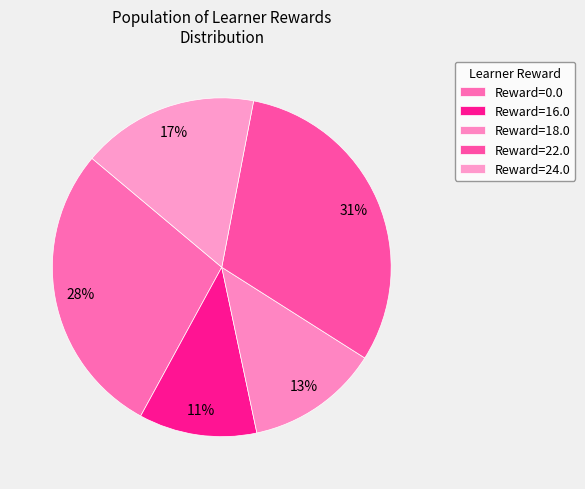

How many slices are in this pie chart?

5